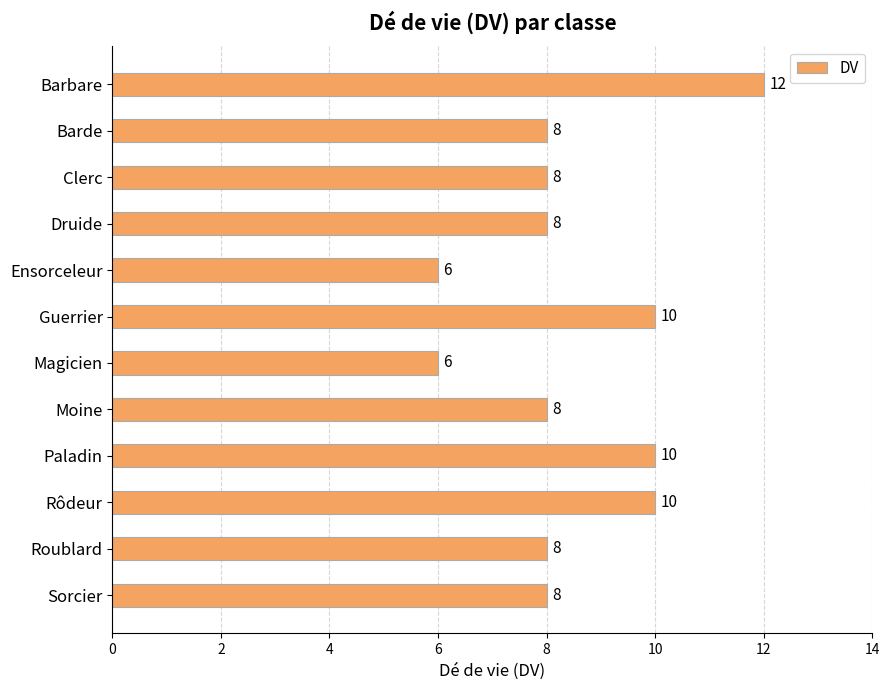

True or false: the data shows 21 at Barbare.

False